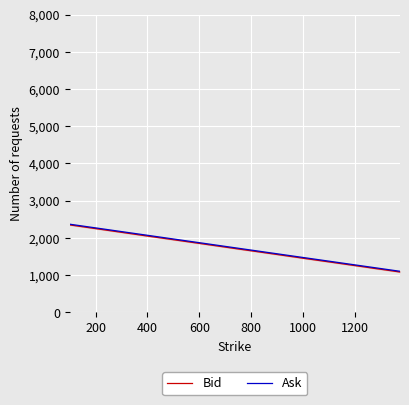

What is the difference between the maximum and second lowest values in the Ask series?

1241.4